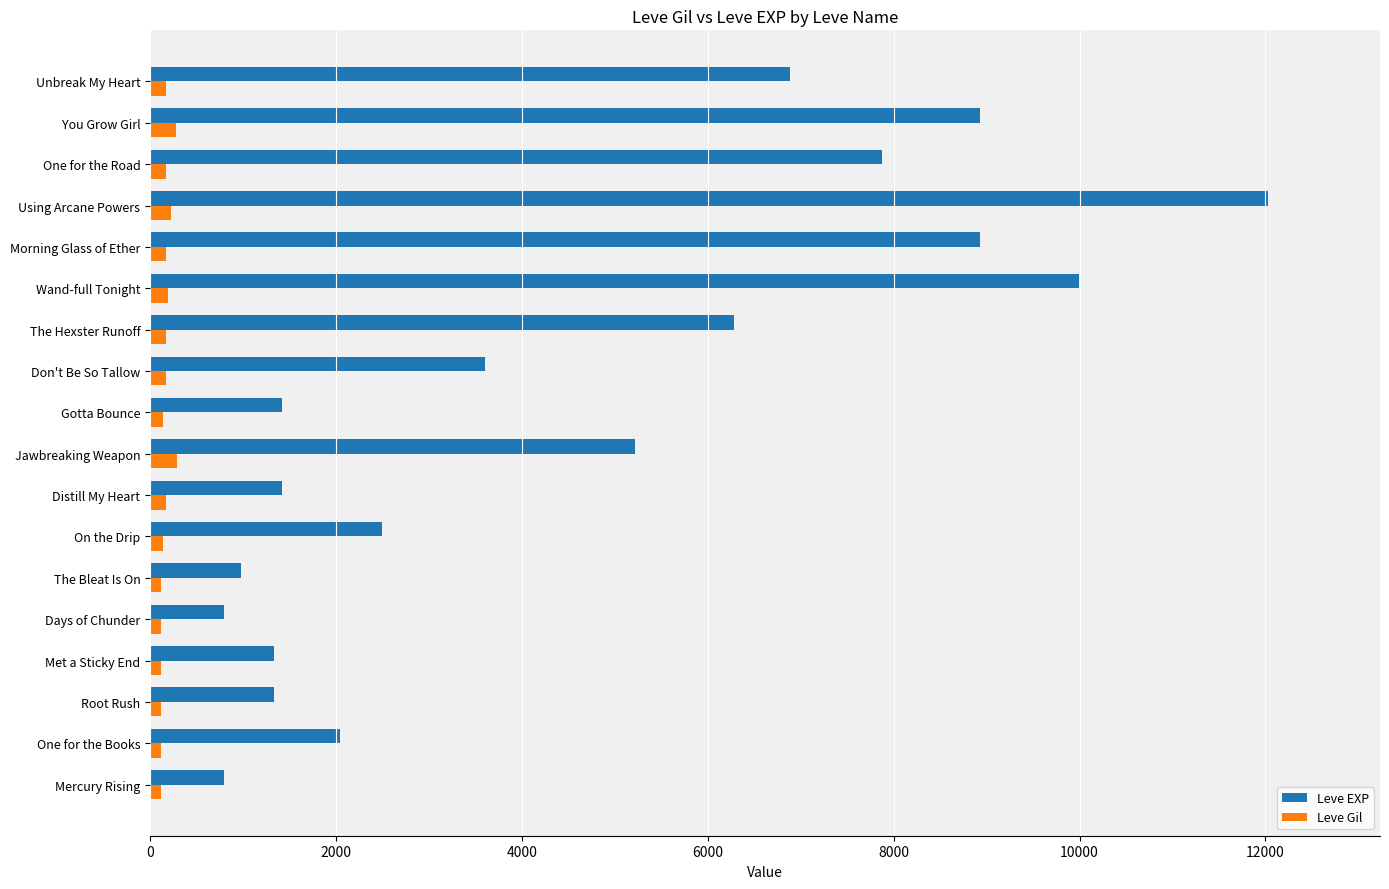

At which category is the sum across all series the highest?

Using Arcane Powers